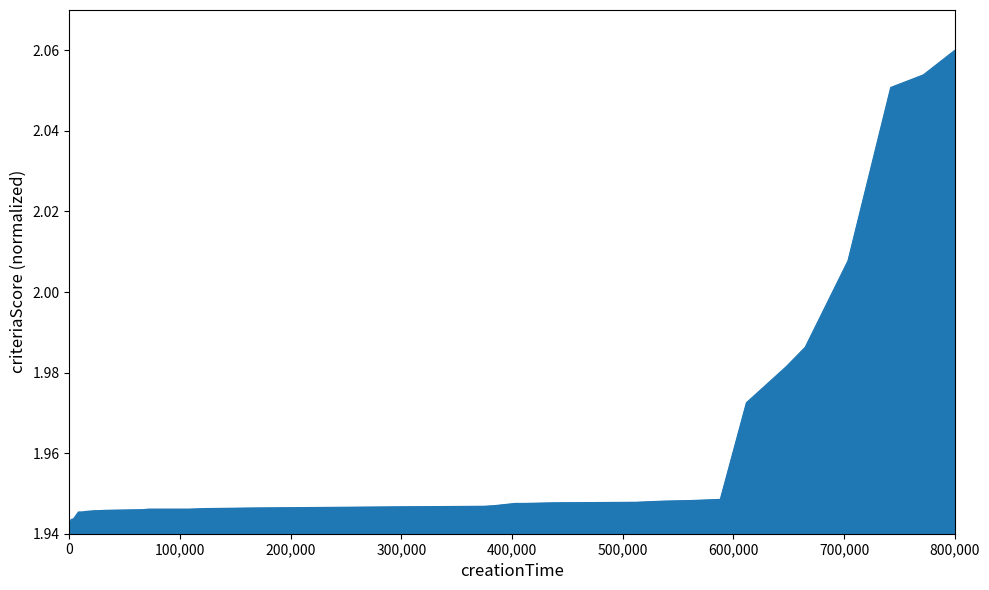

Does the chart have visible grid lines?

No